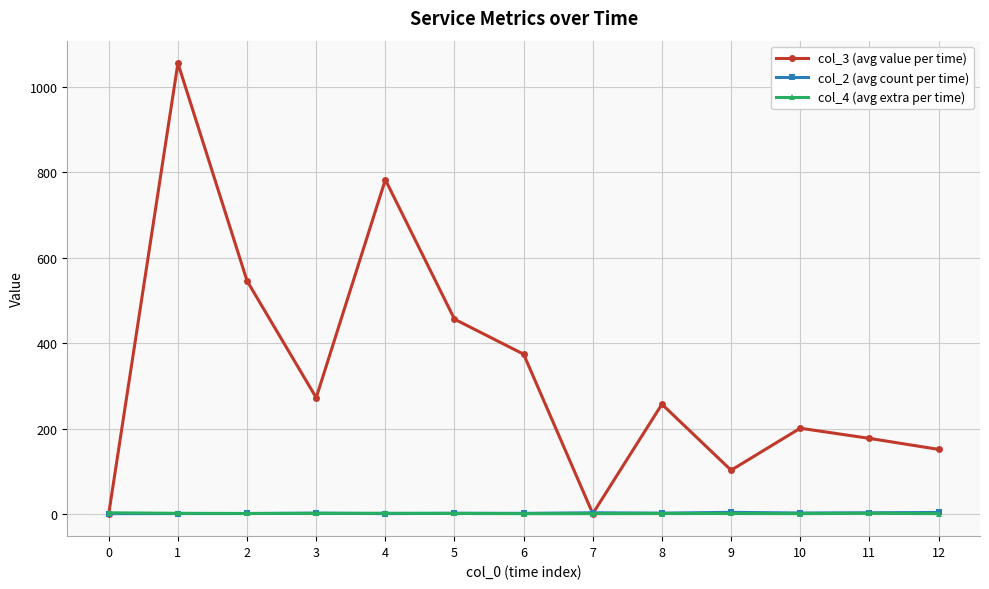

True or false: col_4 (avg extra per time) has more than 0 points higher than both neighbors.

True